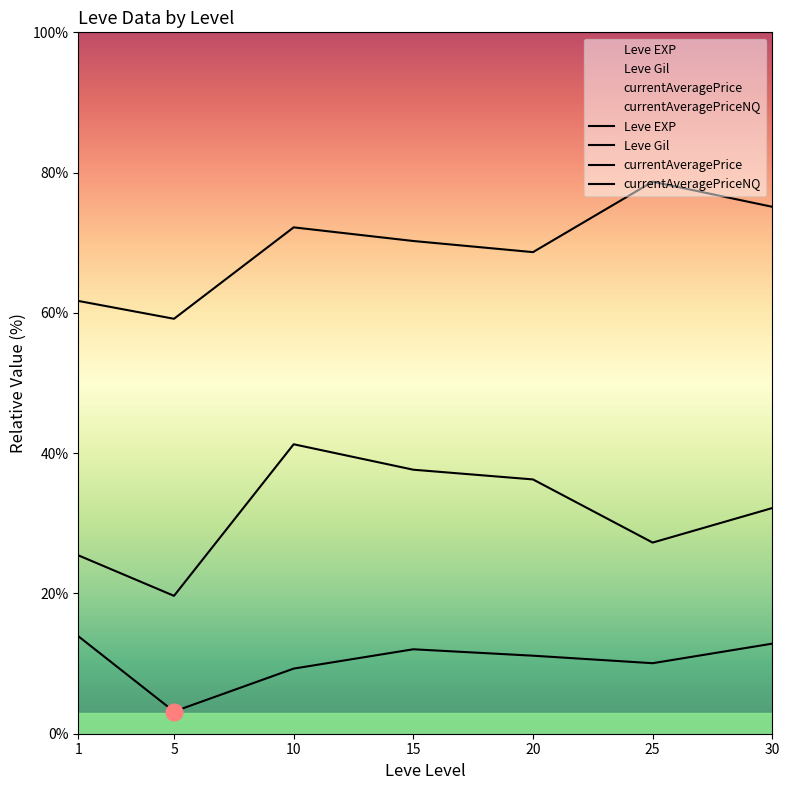

True or false: currentAveragePrice and Leve Gil intersect in this chart.

False